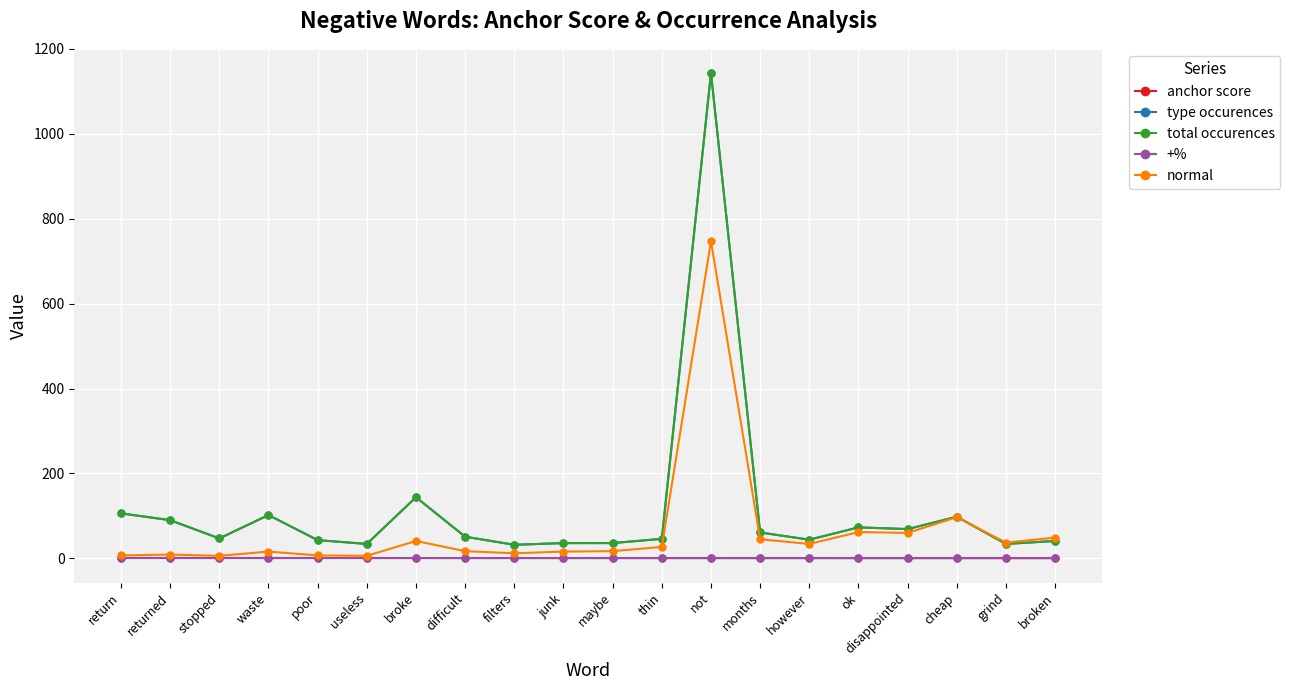

What is the greatest value displayed?

1143.0